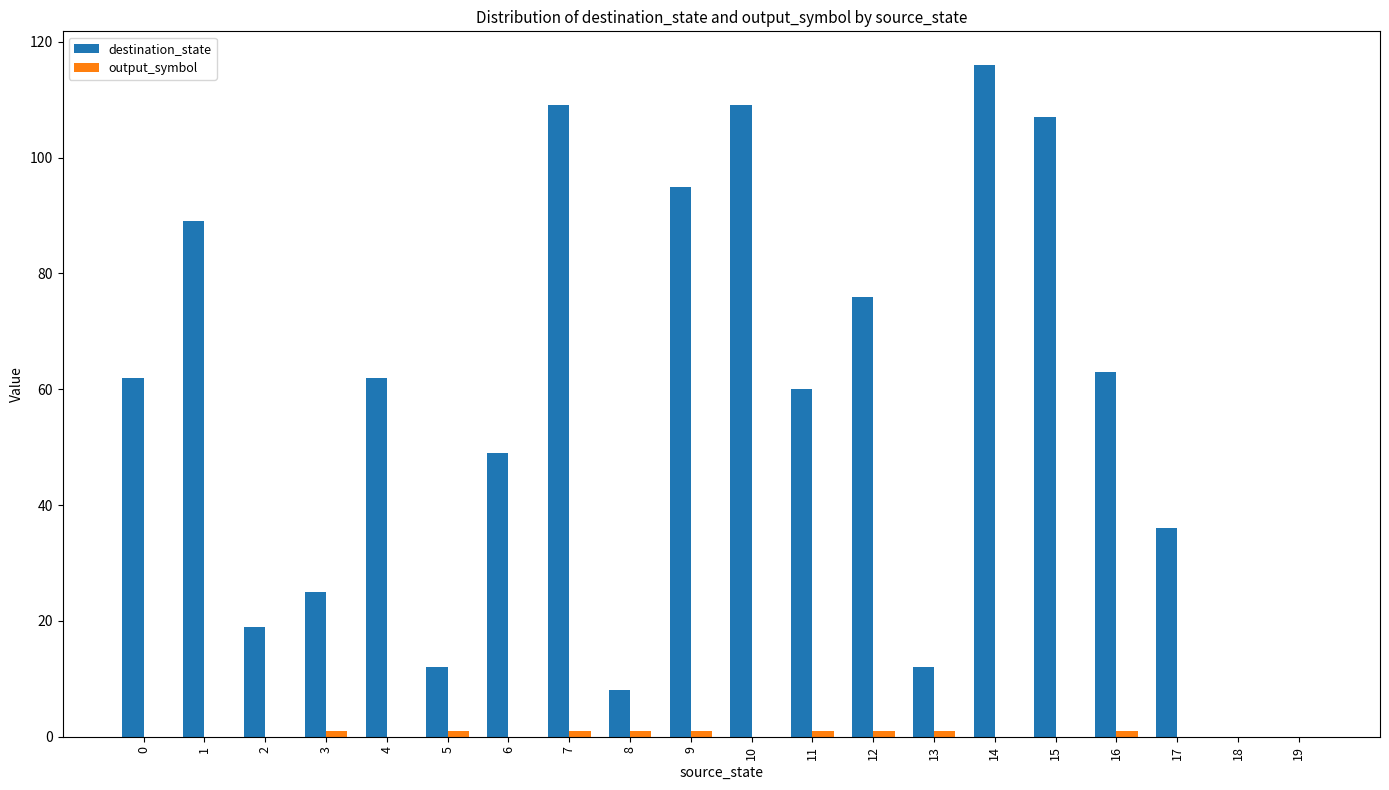

The destination_state series shows 19 at 2. True or false?

True